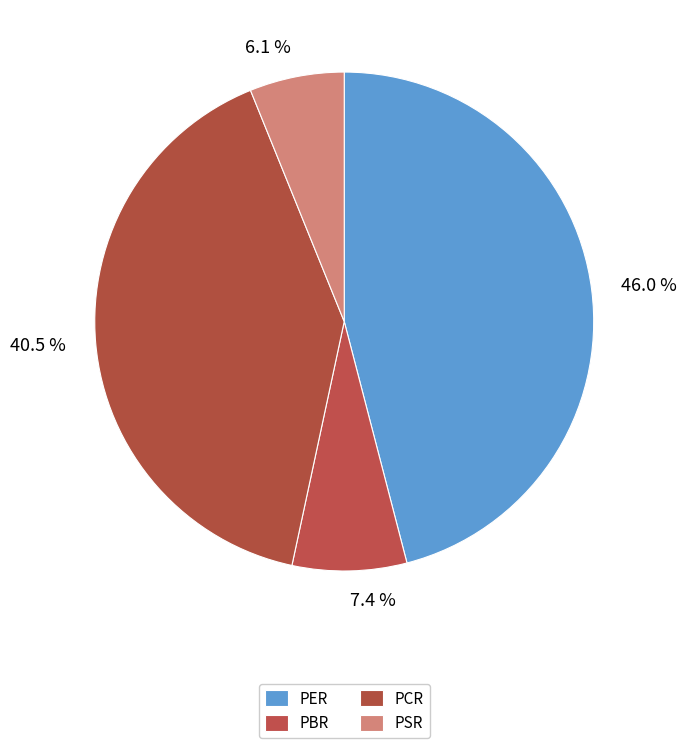

To the nearest percent, what is the difference between the PER and PBR slice percentages?

39%